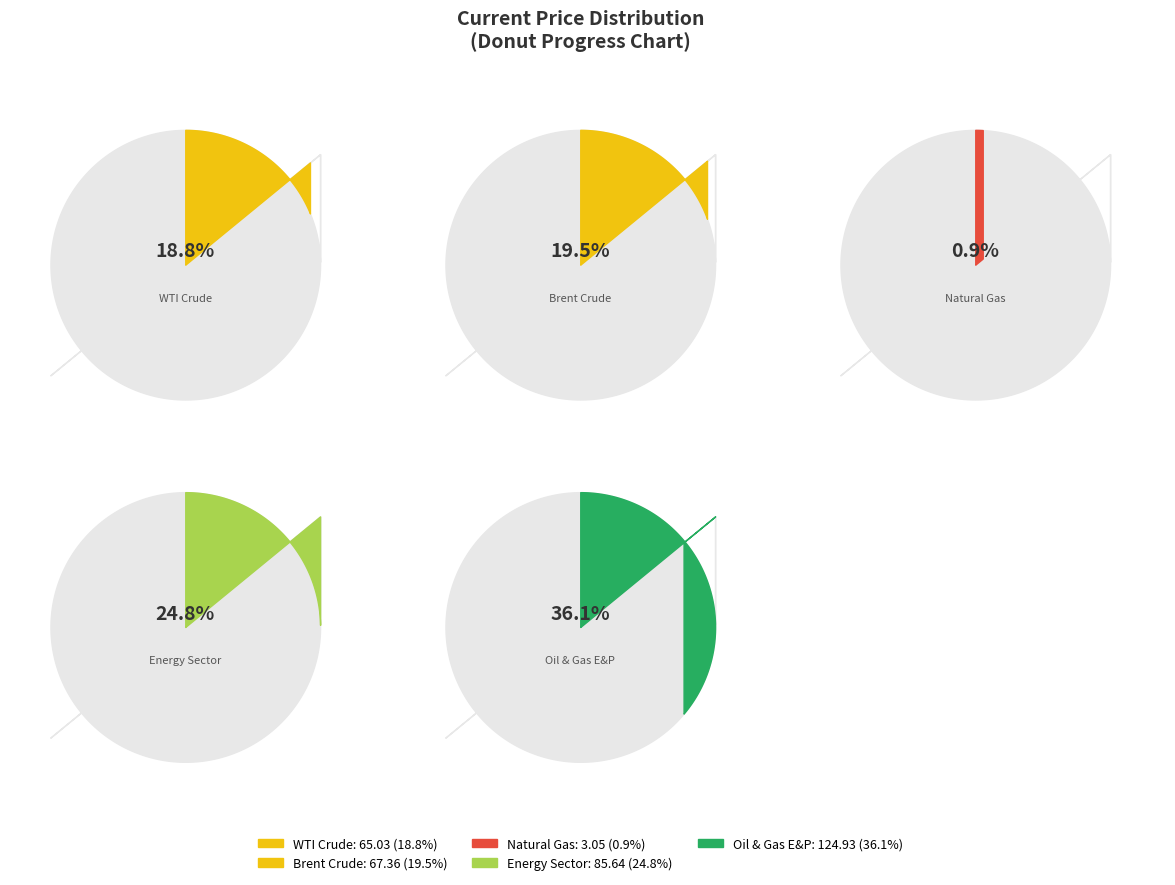

Is the sum of Brent Crude and Natural Gas greater than half?

No